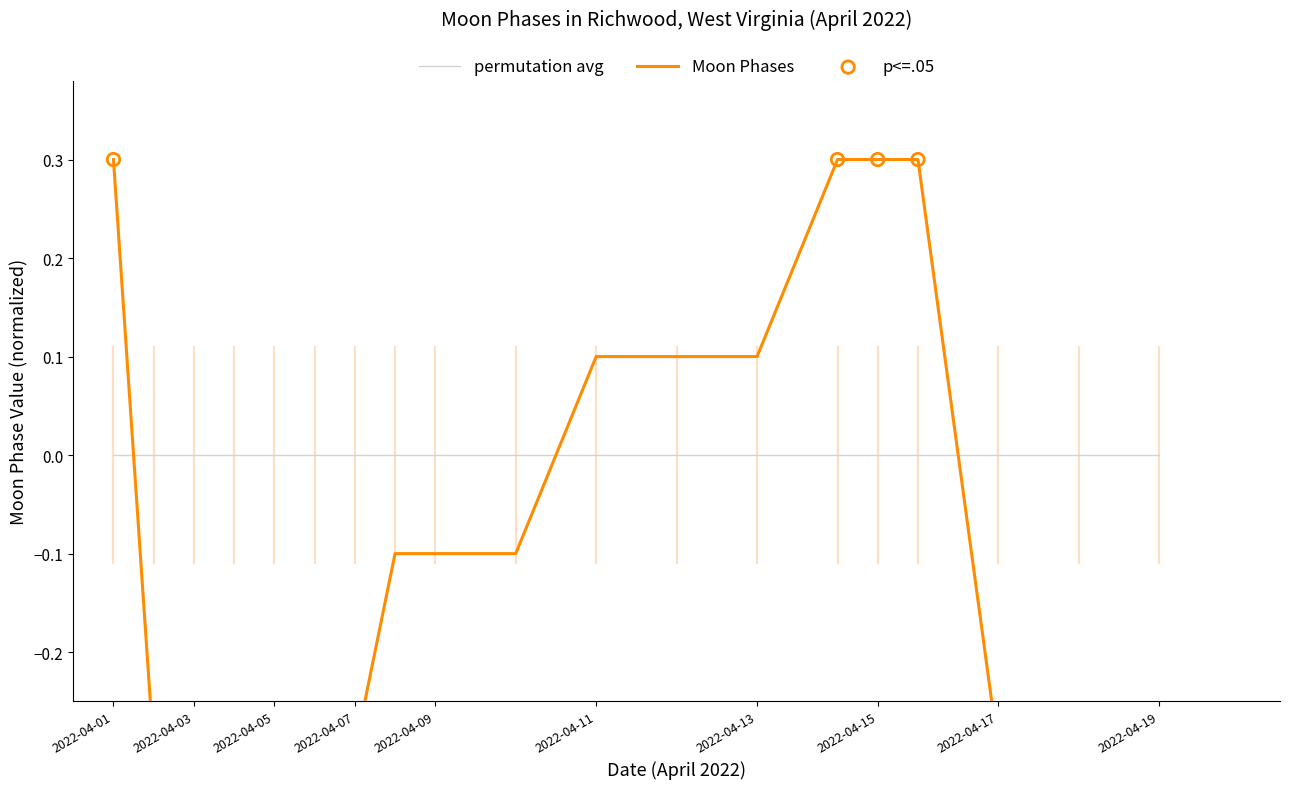

What is the change in value from 2022-04-07 to 2022-04-09?

+0.2